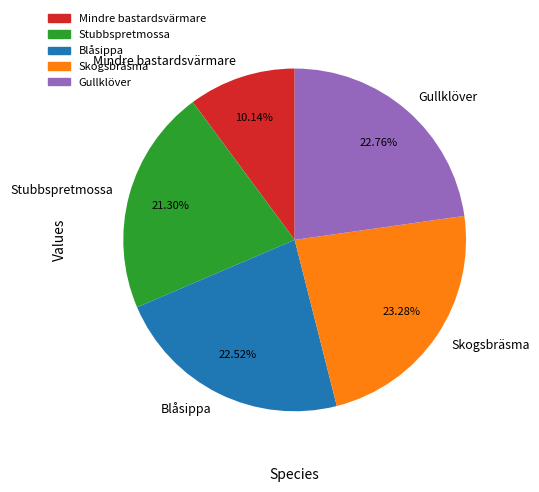

How many segments does this pie chart have?

5